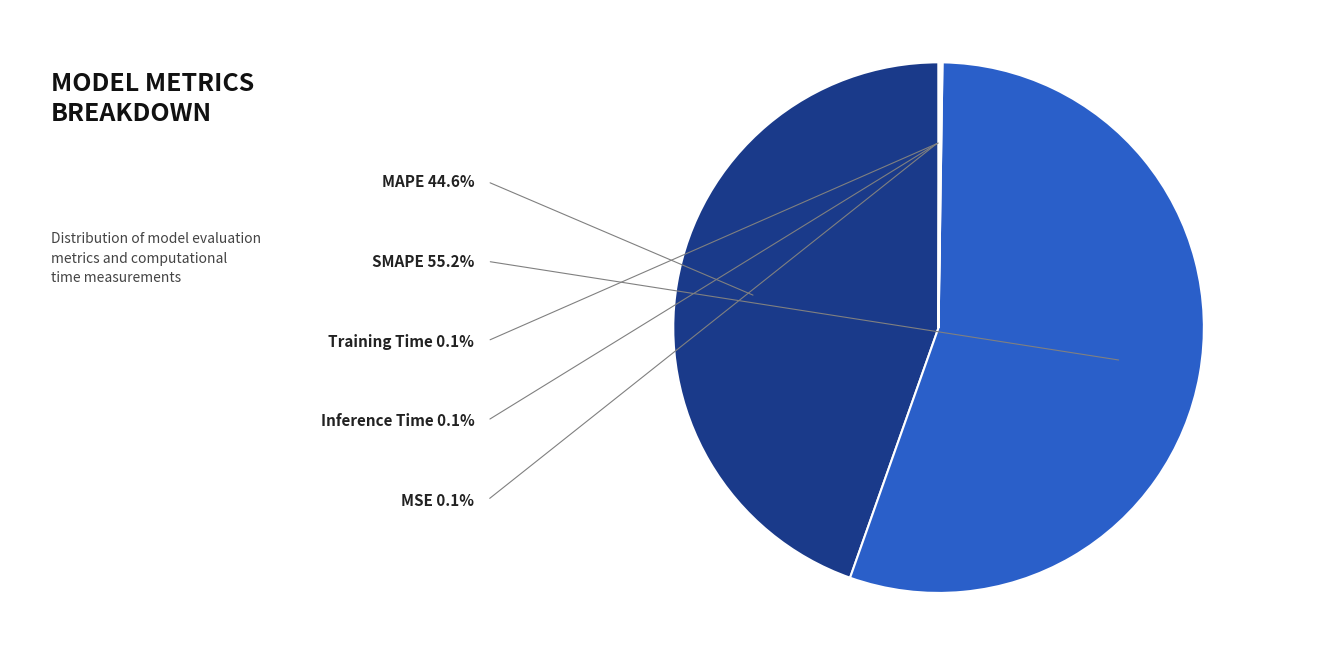

Which category accounts for the majority?

SMAPE